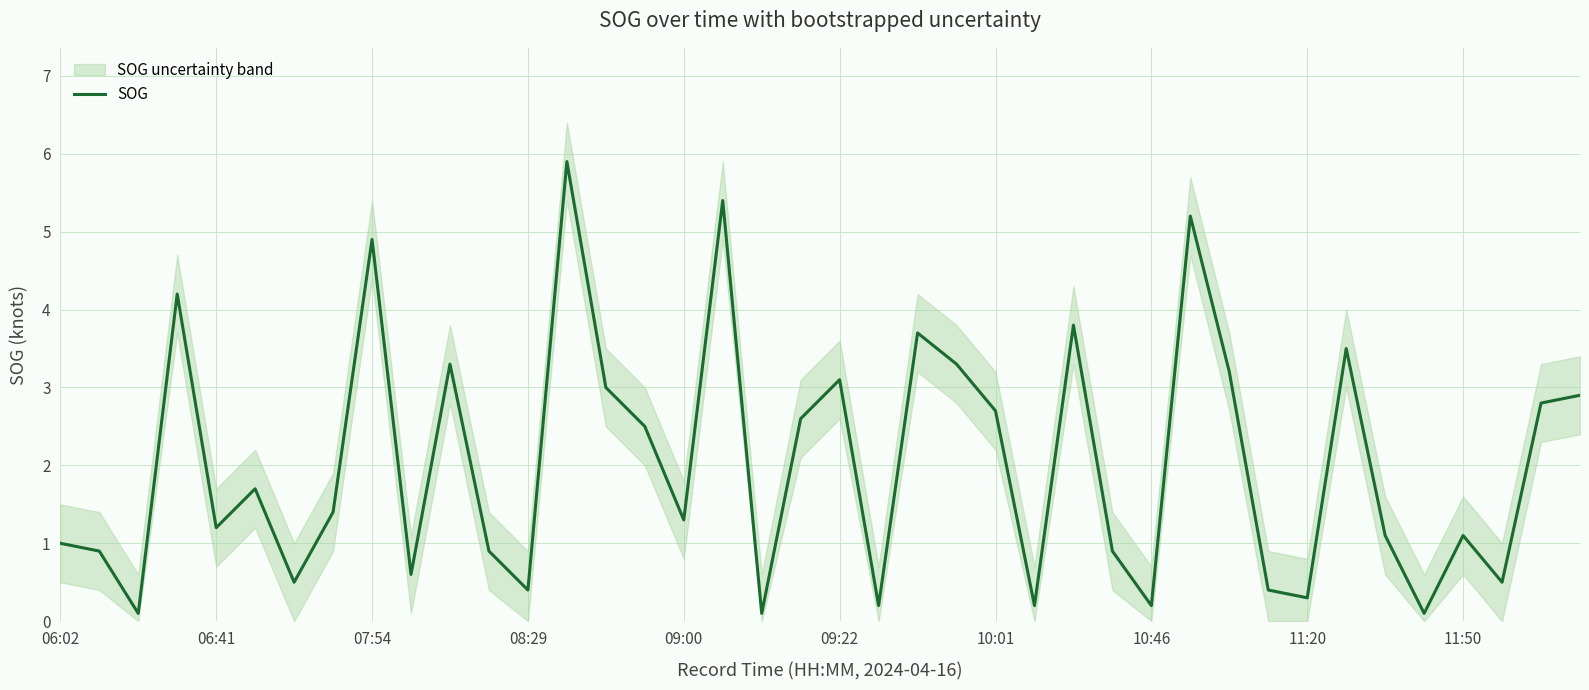

What is the change in value from 24 to 34?

-1.6